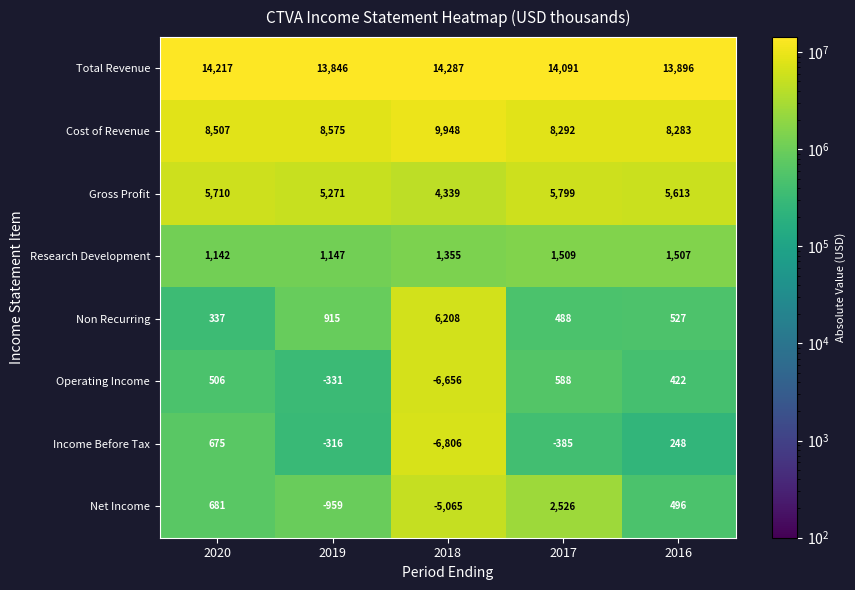

Which series has the largest total across all categories?

Total Revenue